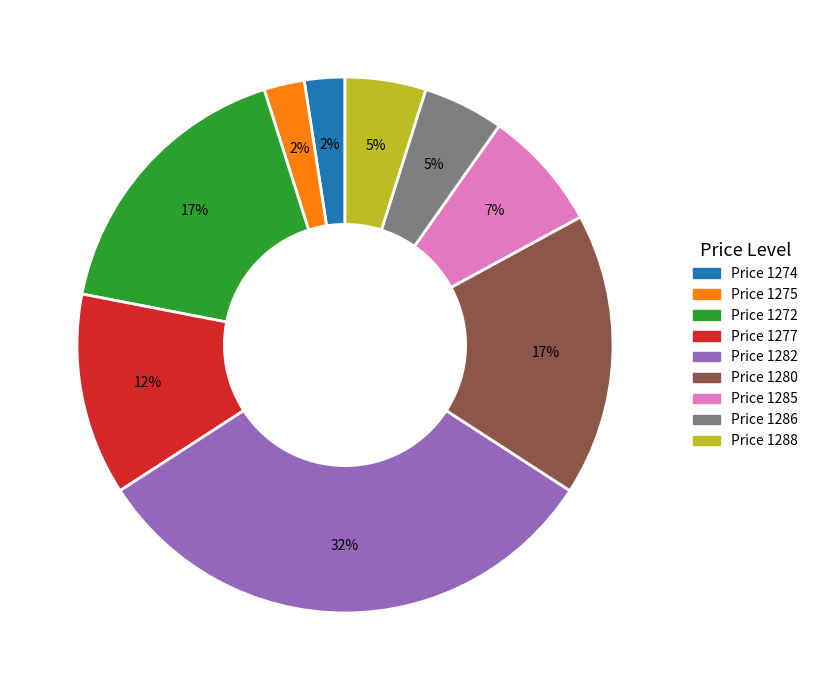

Between Price 1272 and Price 1277, which is larger?

Price 1272